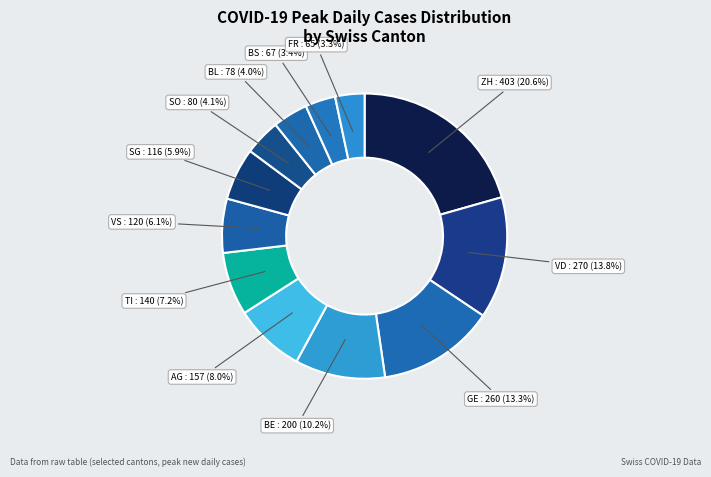

Which category has the biggest portion of the pie?

ZH : 403